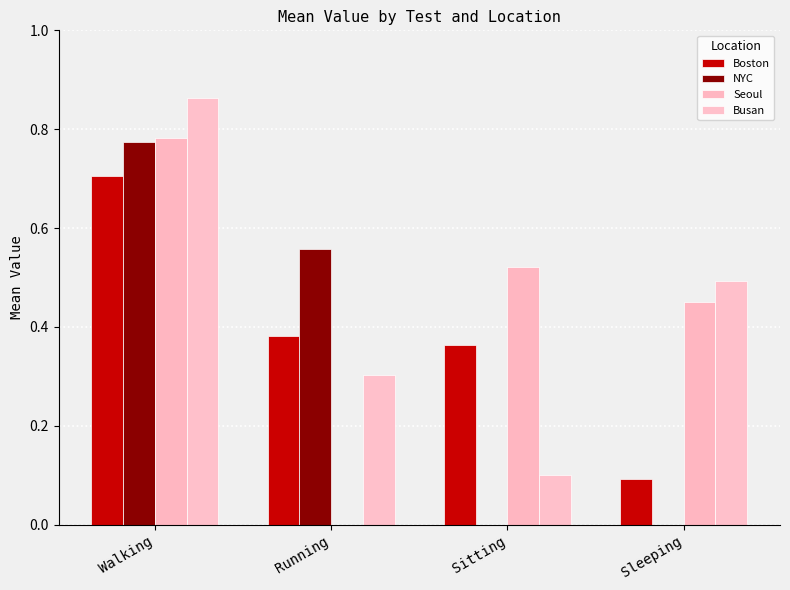

Where is Seoul nearest to the value 0?

Running